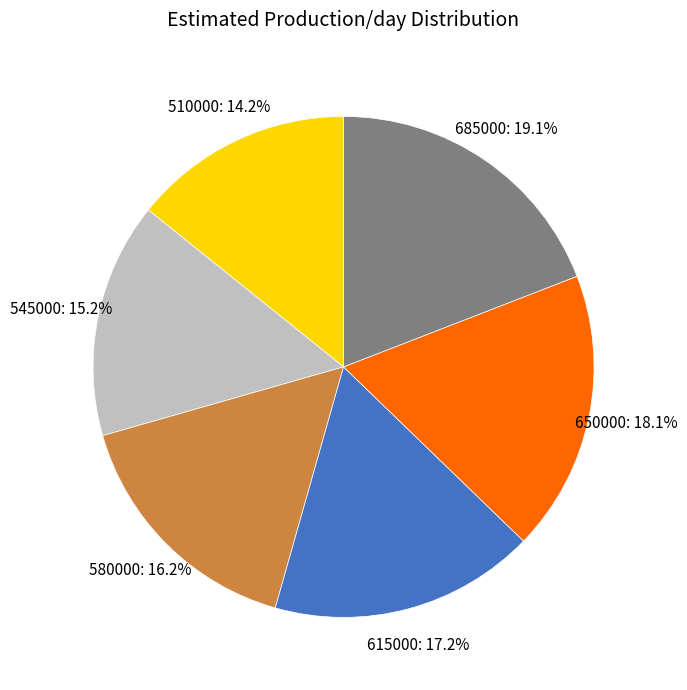

How many slices are in this pie chart?

6